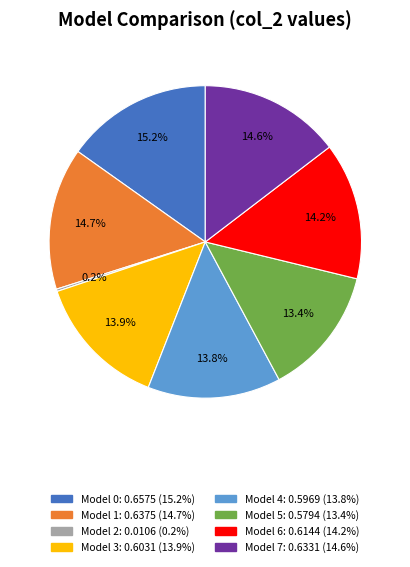

Does any single category account for the majority?

No